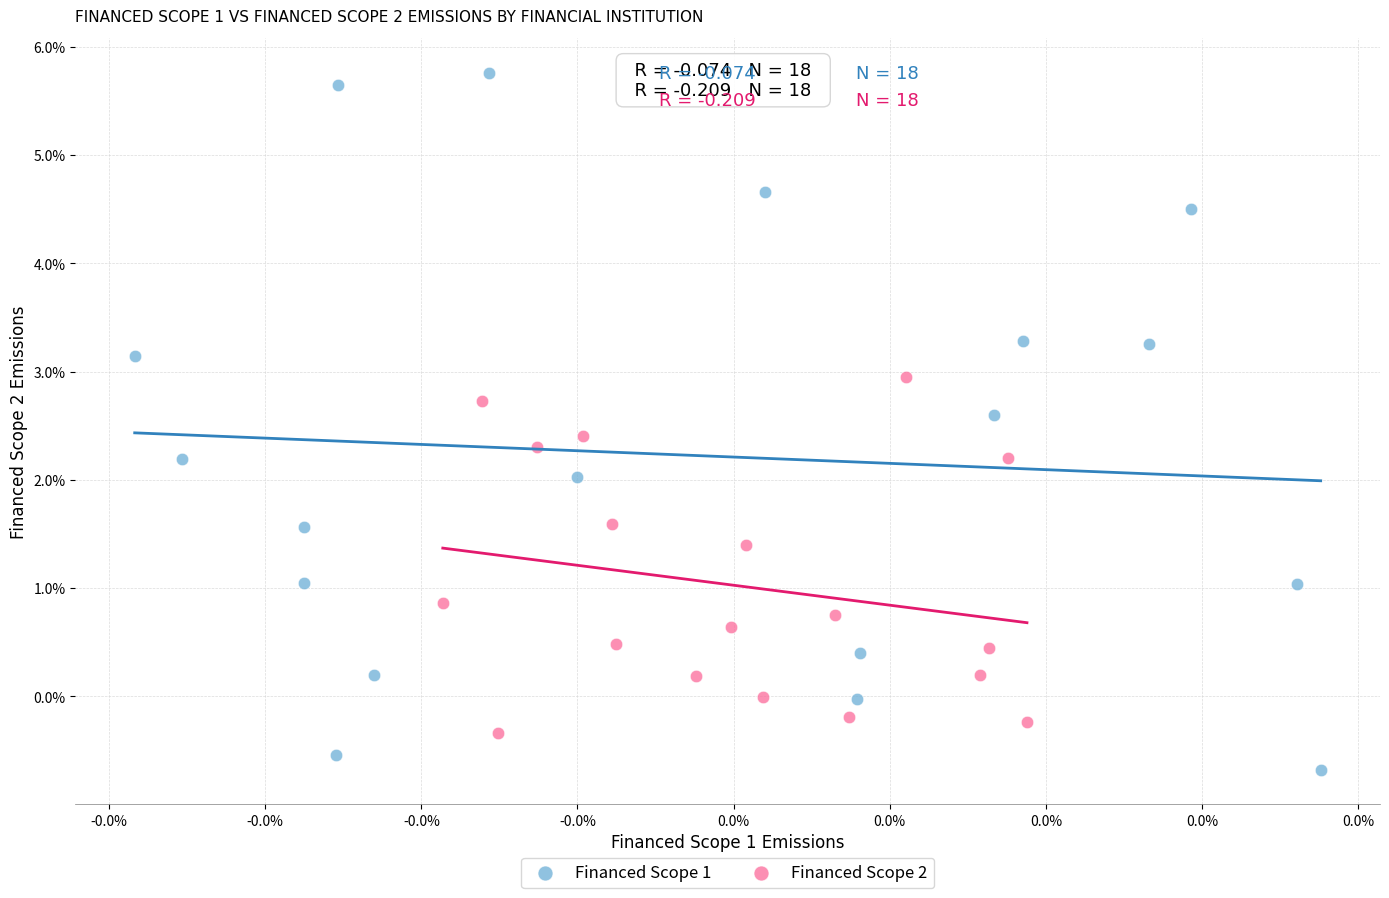

Which series contains the highest Y value?

Financed Scope 1